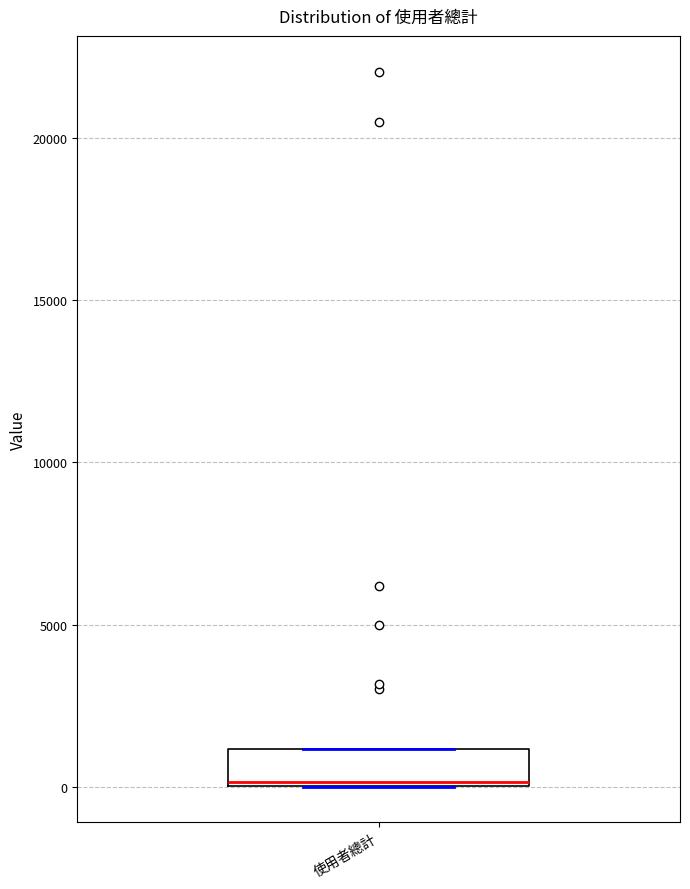

Read this box plot against the y-axis: the position of the median line, the range covered by the box, and the ends of both whiskers. The values are not printed on the chart, so give them approximately, as read against the axis.

median 0, box 0 to 1000, whiskers 0 to 1000